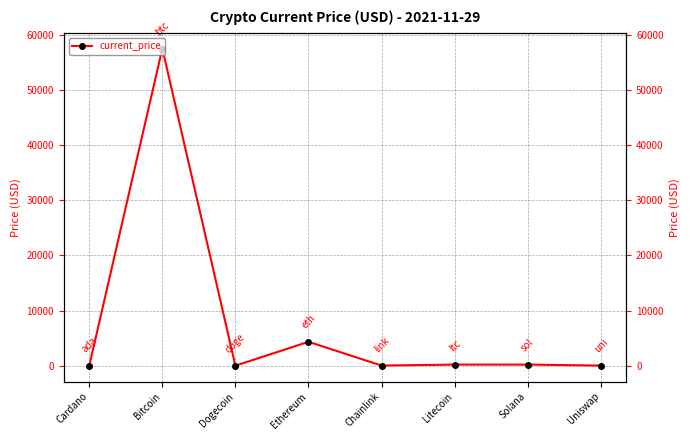

How many data points are less than 199?

4